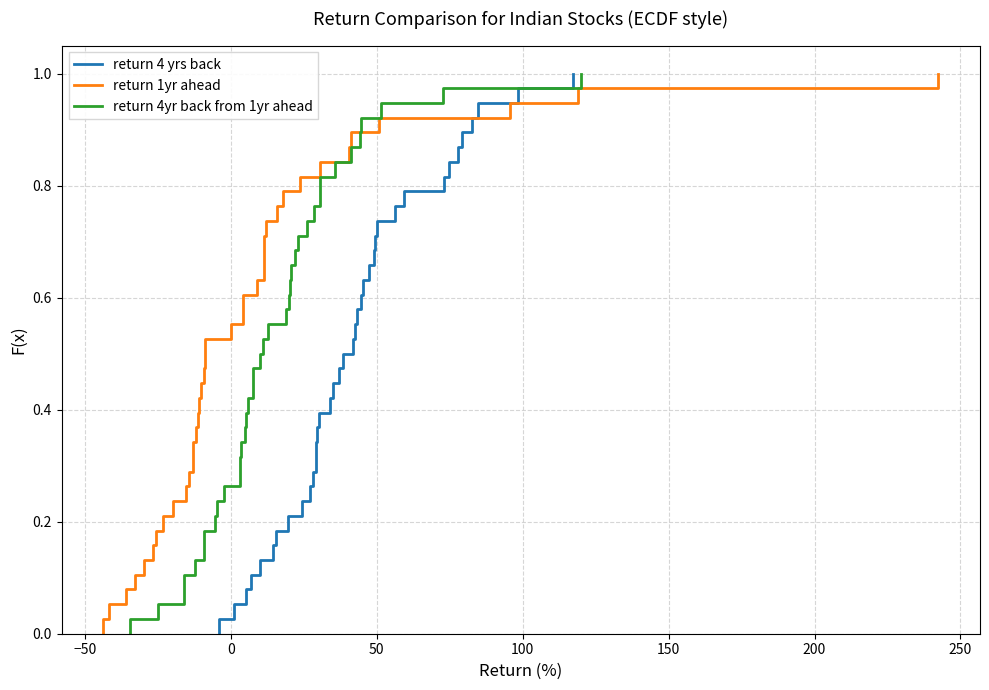

Is it true that return 1yr ahead equals 1.2 at 26?

False